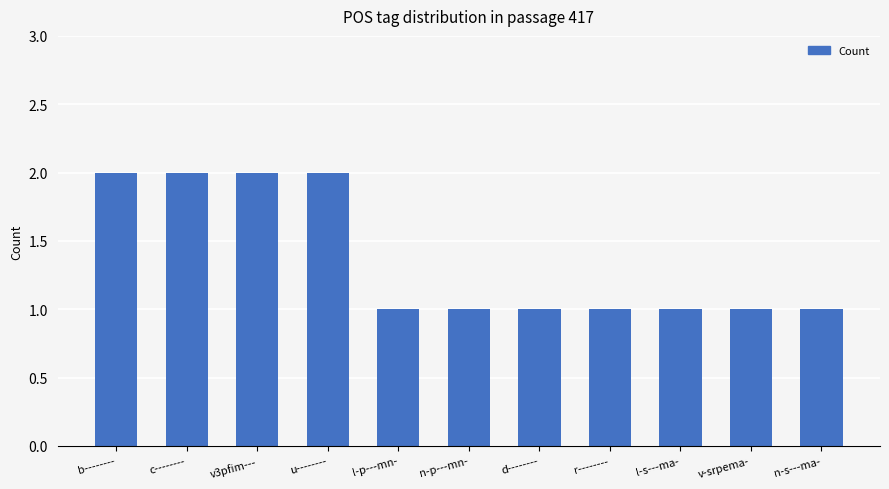

What is the label of the 1st bar from the right?

n-s---ma-